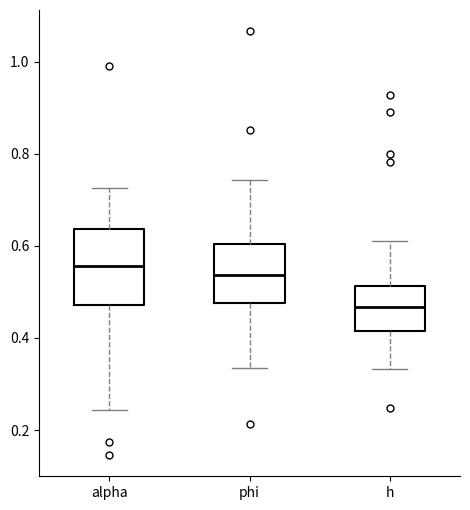

Reading left to right, transcribe this box plot: for each box, give where its median line is, the range the box spans, and where its two whiskers end, as read against the y-axis. The values are not printed on the chart, so give them approximately, as read against the axis.

alpha: median 0.56, box 0.48 to 0.64, whiskers 0.24 to 0.72
phi: median 0.54, box 0.48 to 0.60, whiskers 0.34 to 0.74
h: median 0.46, box 0.42 to 0.52, whiskers 0.34 to 0.62